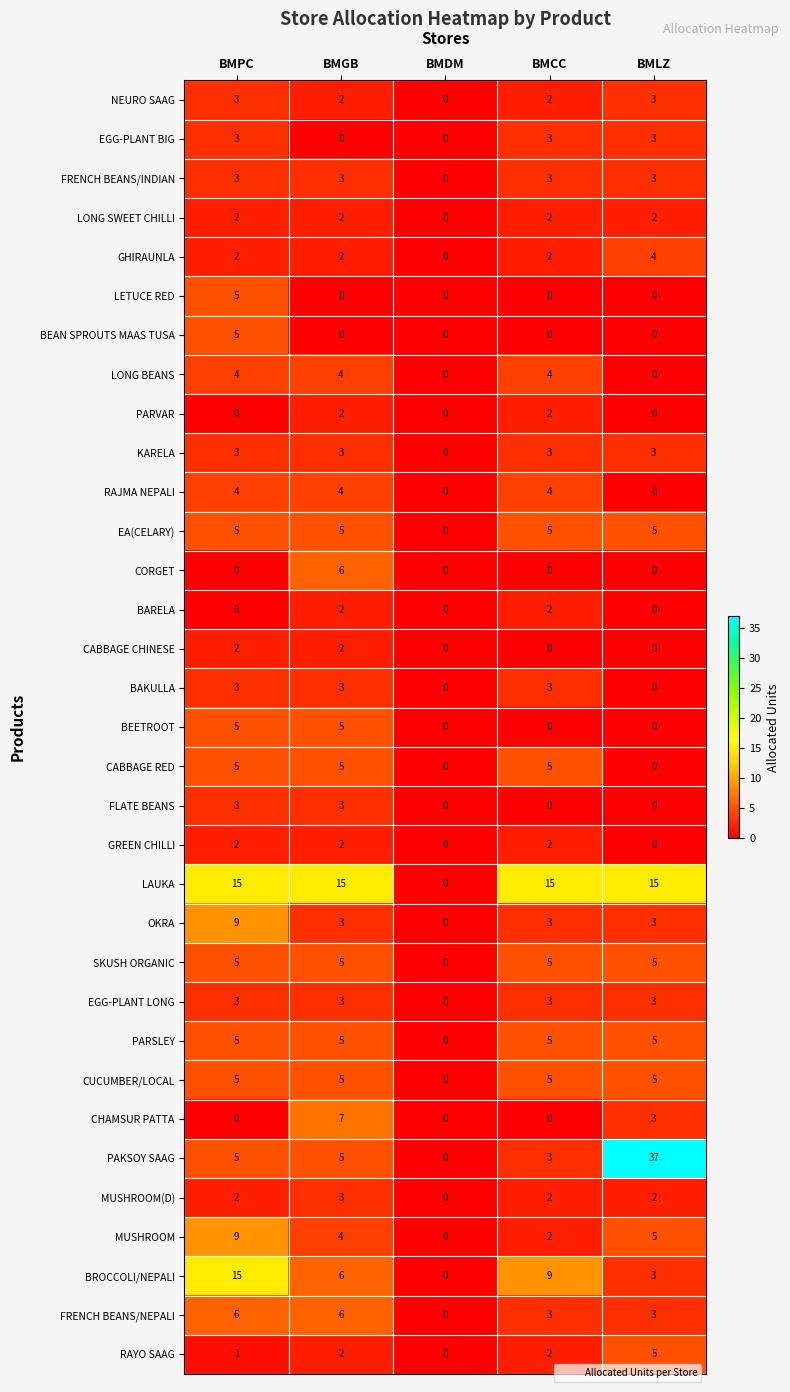

The FRENCH BEANS/INDIAN series shows 4 at BMCC. True or false?

False